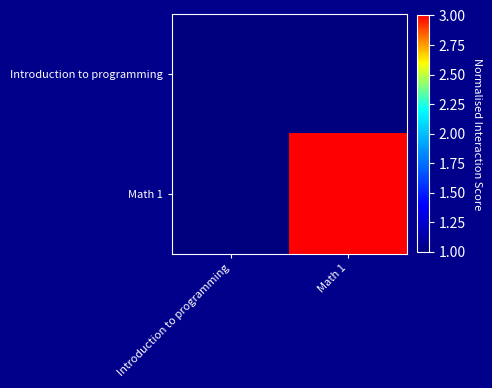

What is the spread (max minus min) of values at Math 1?

2